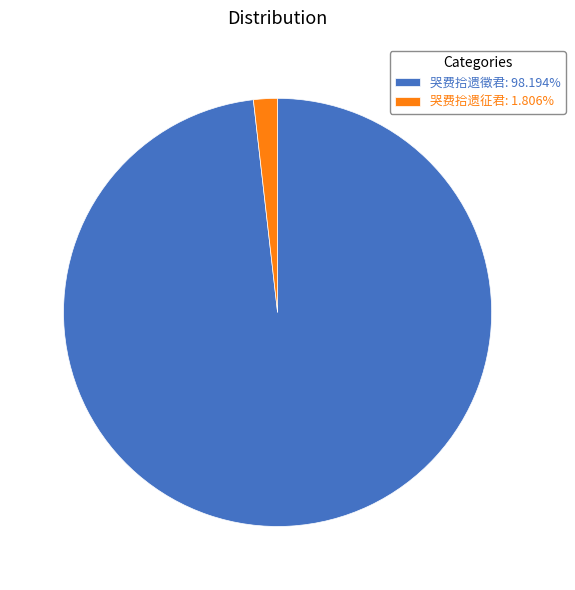

Does any single category account for the majority?

Yes